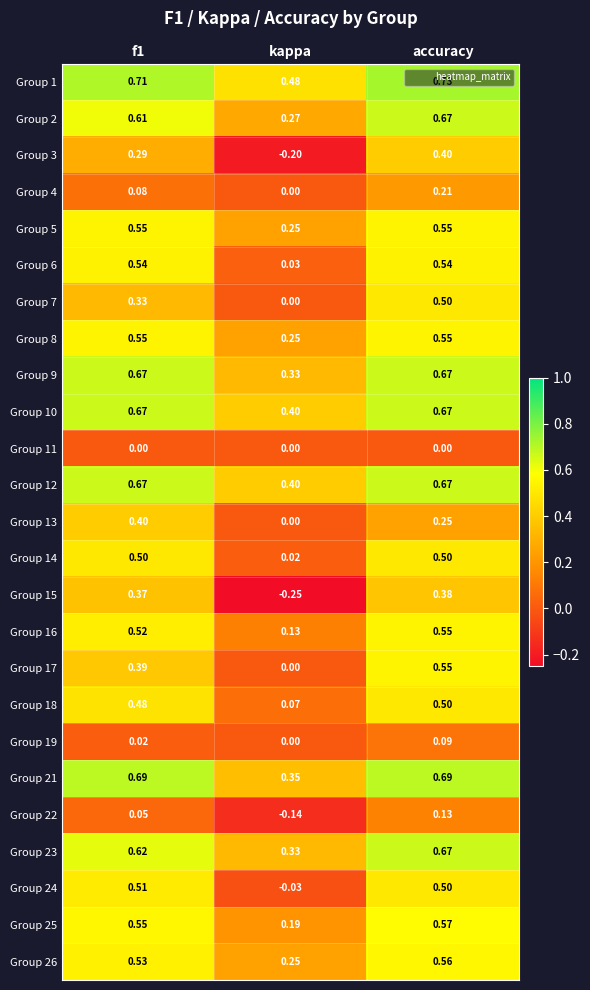

What is the smallest value displayed?

-0.2